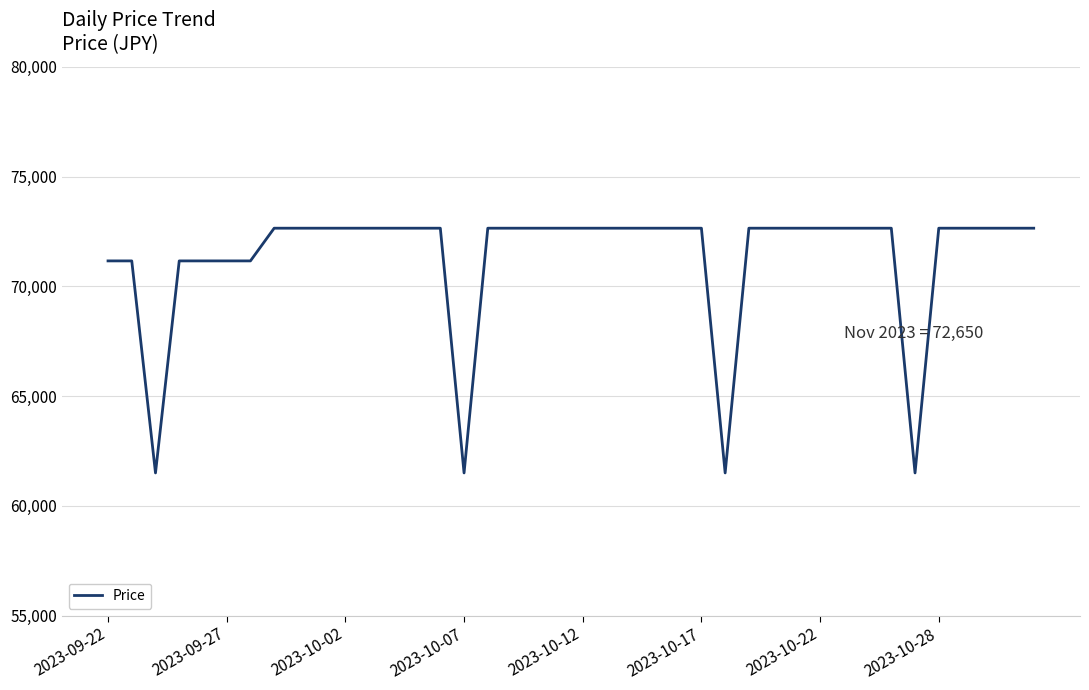

What is the smallest value displayed?

61500